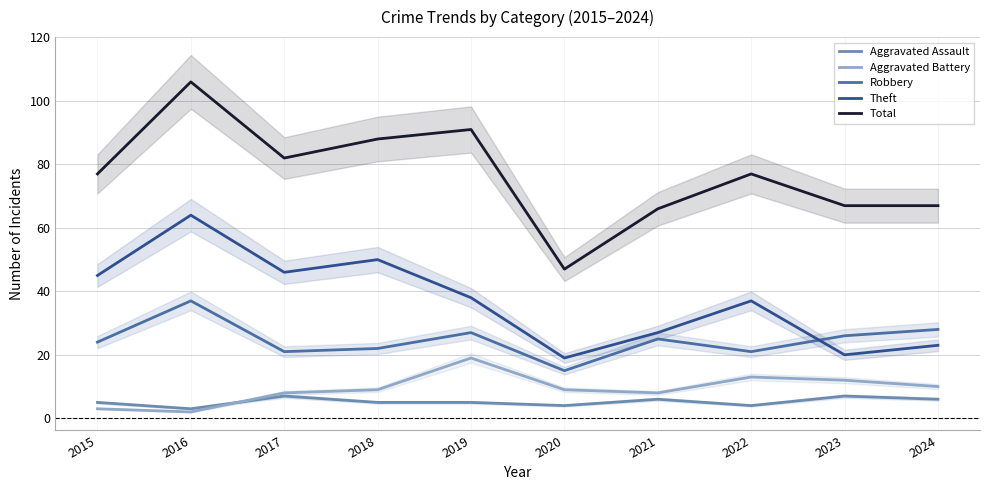

At which label does Robbery reach its peak?

2016